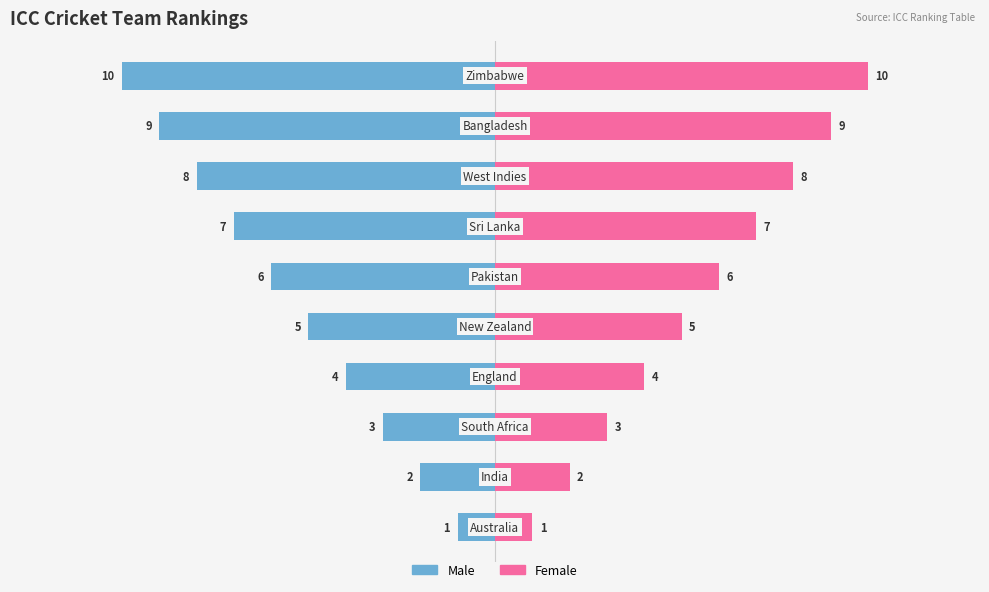

Are the bars horizontal?

Yes